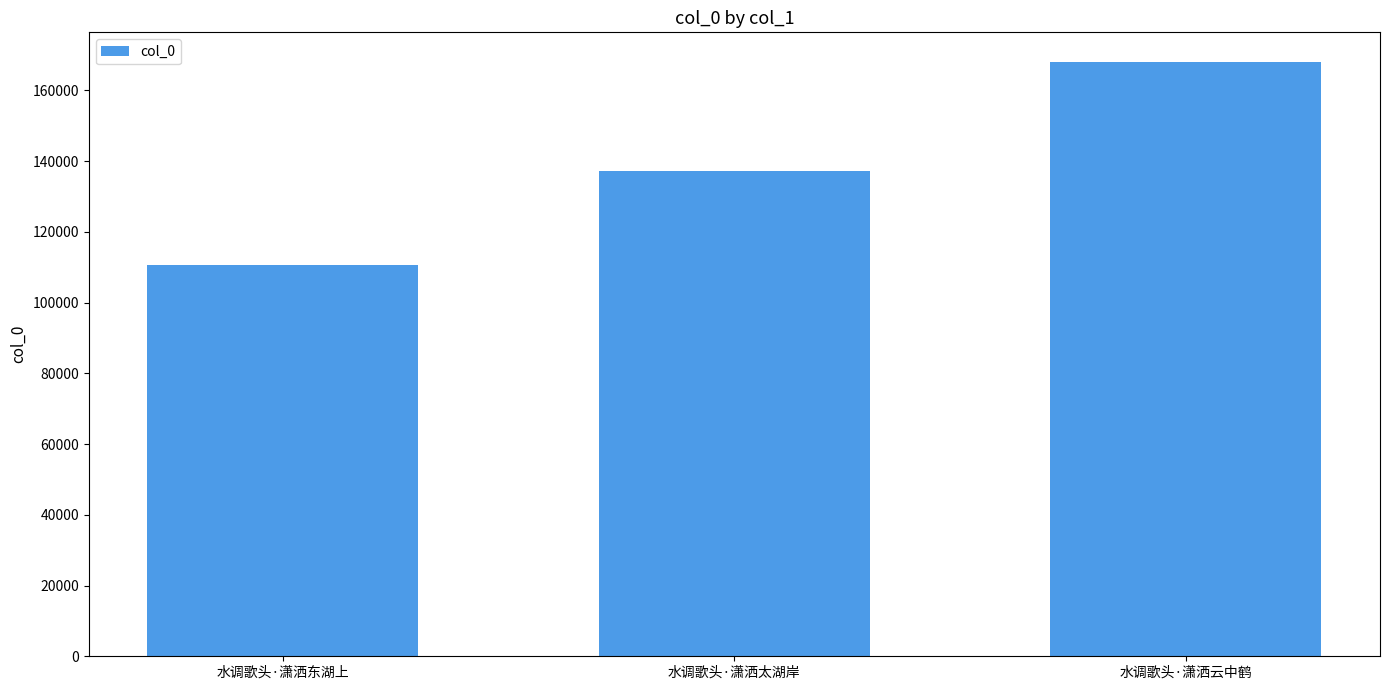

How many bars are there in total?

3